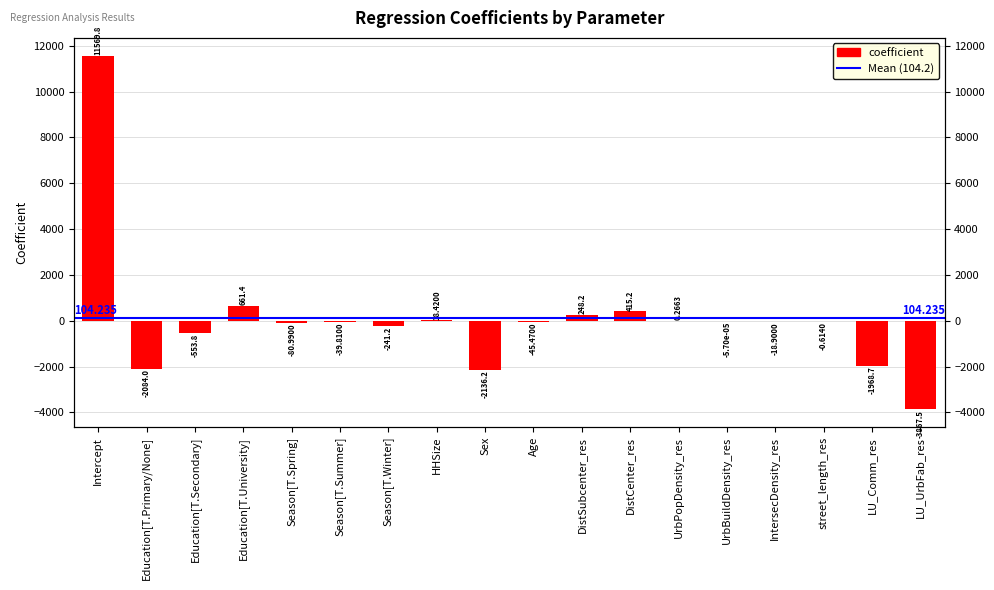

Reading right to left, extract all data points from this chart.

-3867.5	-1968.7	-0.6	-18.9	-0.0	0.3	415.2	248.2	-45.5	-2136.2	18.4	-241.2	-39.8	-81.0	661.4	-553.8	-2084.0	11569.8